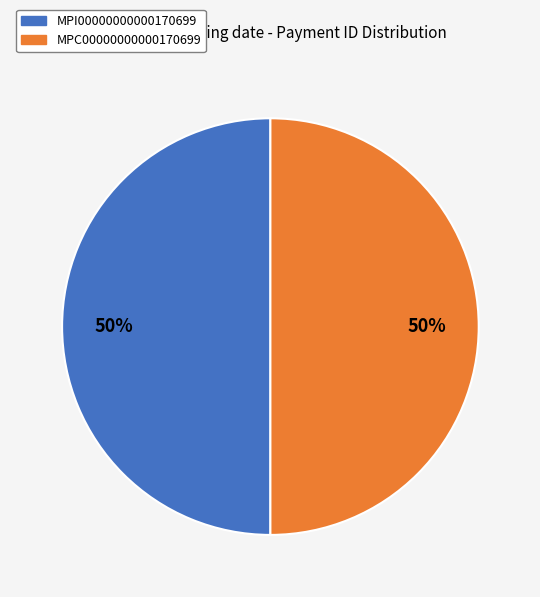

To the nearest percent, what percentage of the pie is MPC00000000000170699?

50%